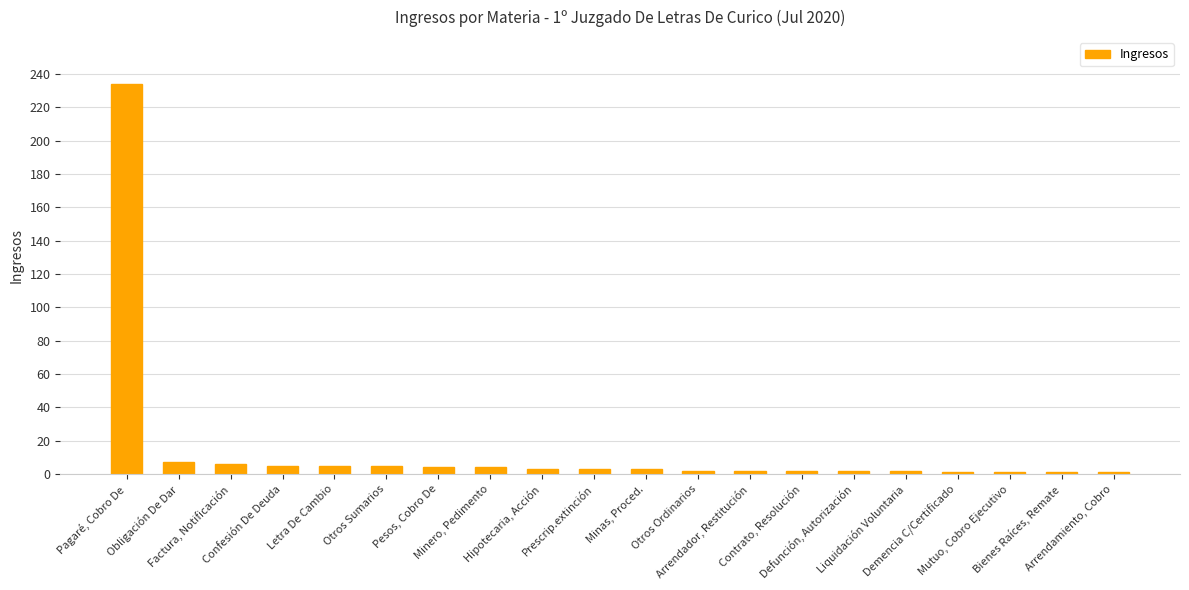

What is the sum of all values?

293